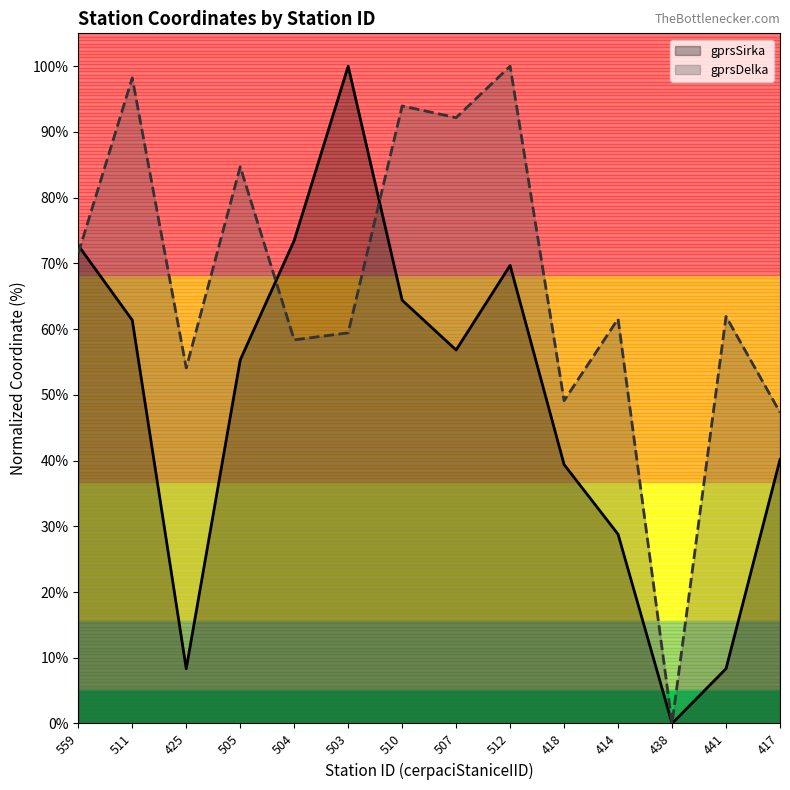

What is the greatest value displayed?

100.0